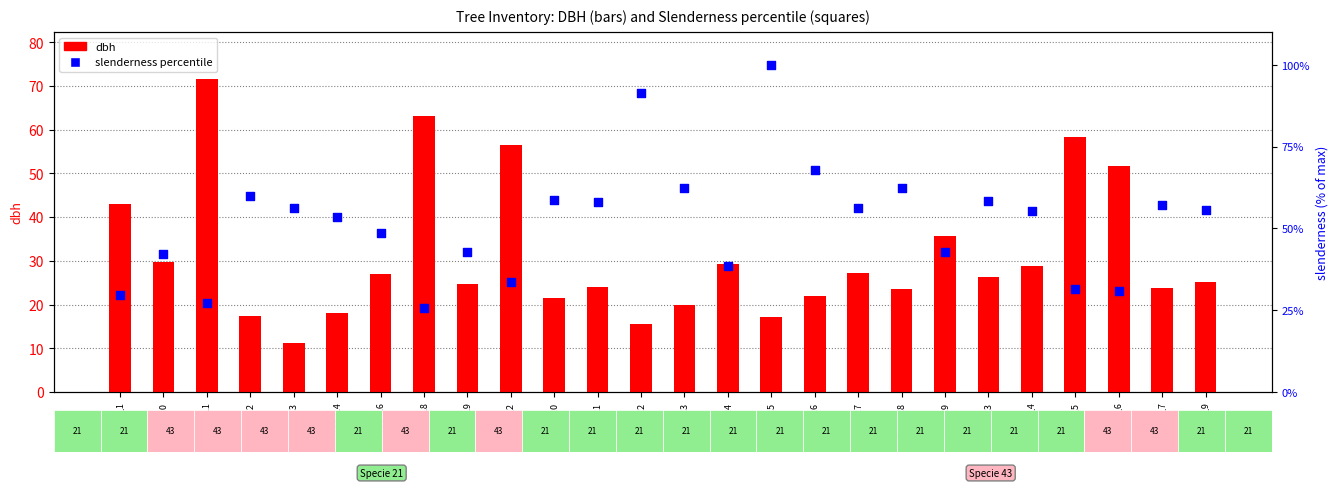

Is the value of dbh at Tree_24 greater than the value of slenderness percentile at Tree_14?

No